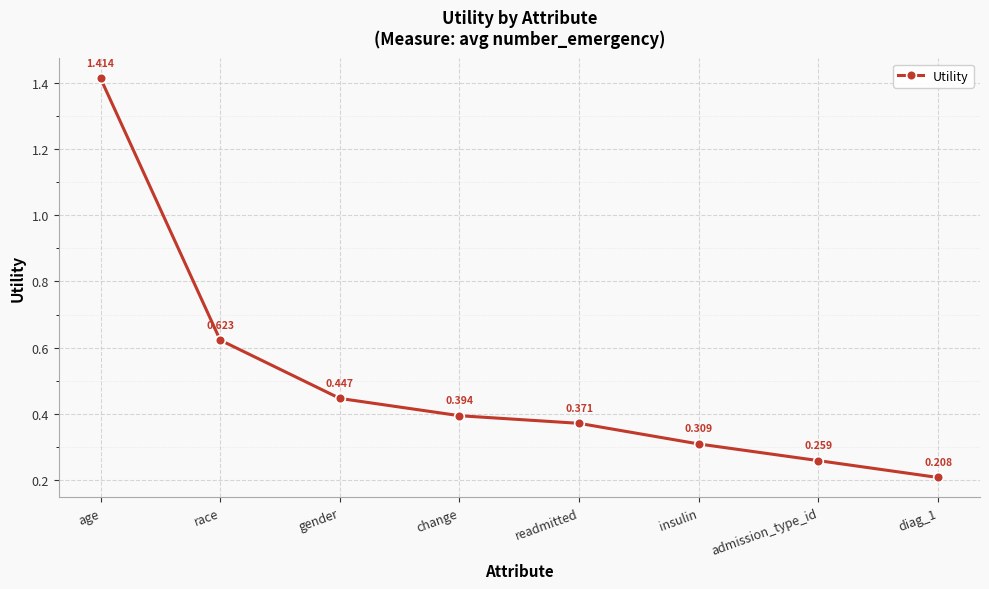

What is the change in value from age to diag_1?

-1.2